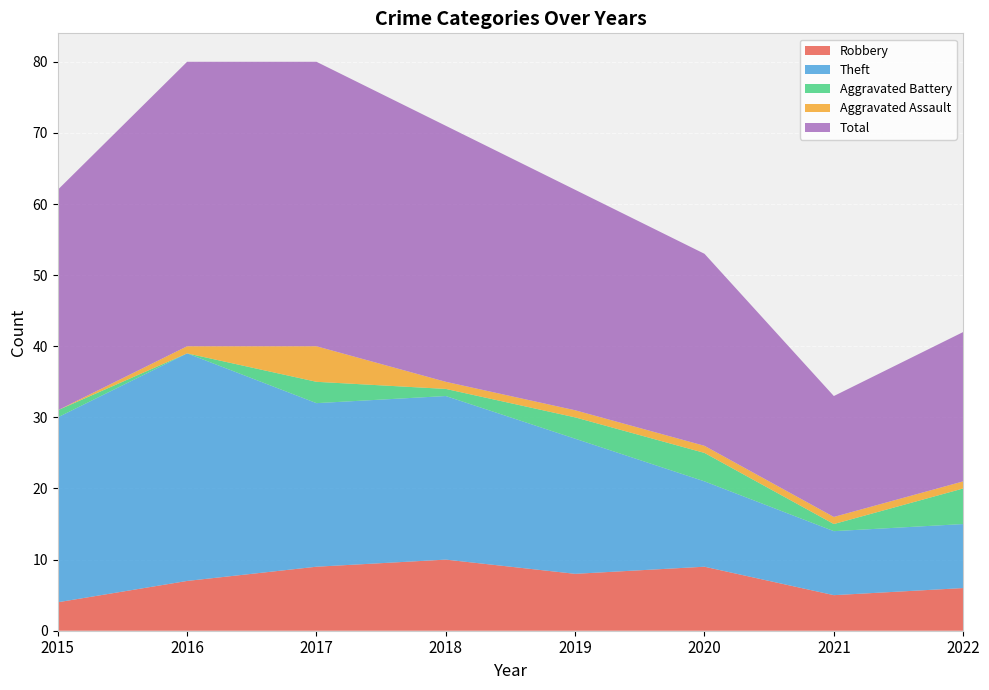

Reading left to right, extract all data points from this chart.

Robbery: 4	7	9	10	8	9	5	6
Theft: 26	32	23	23	19	12	9	9
Aggravated Battery: 1	0	3	1	3	4	1	5
Aggravated Assault: 0	1	5	1	1	1	1	1
Total: 31	40	40	36	31	27	17	21